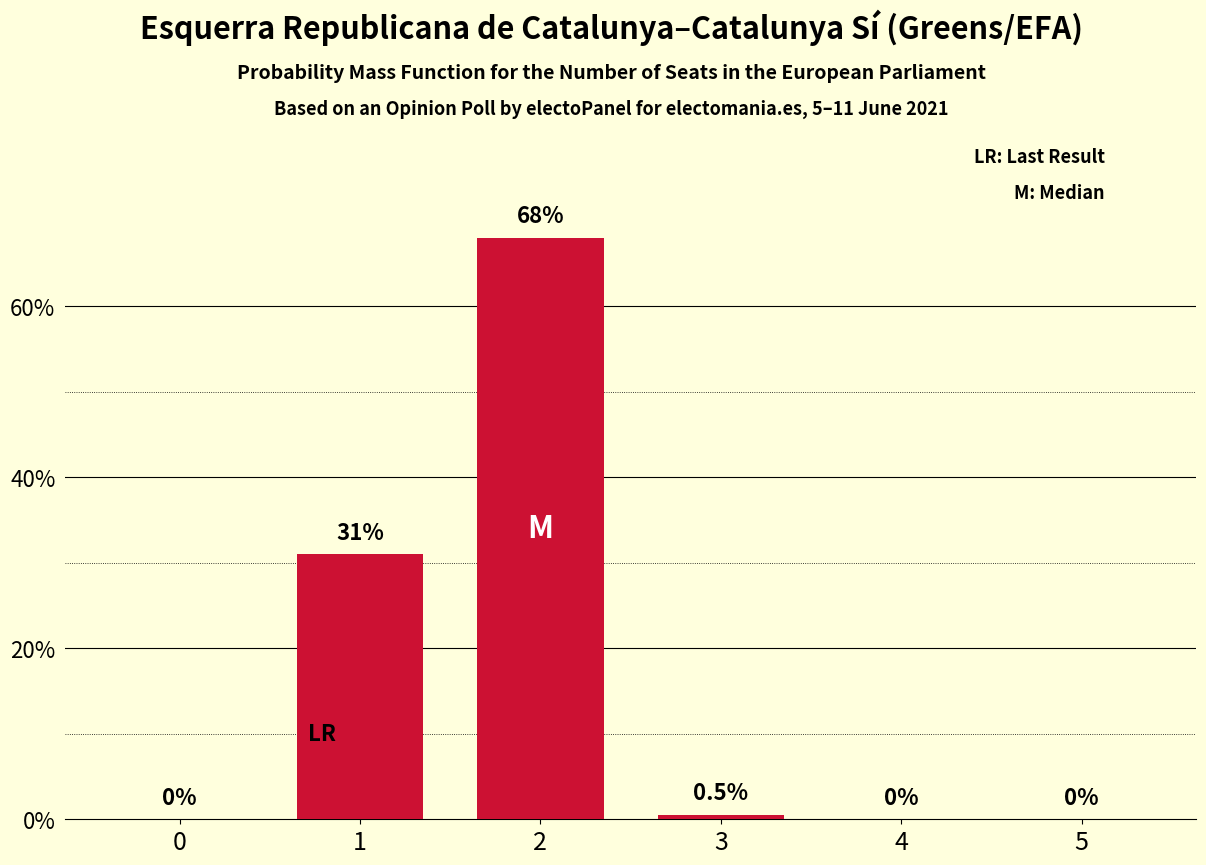

Reading left to right, transcribe all the data shown in this chart.

0=0.0	1=31.0	2=68.0	3=0.5	4=0.0	5=0.0